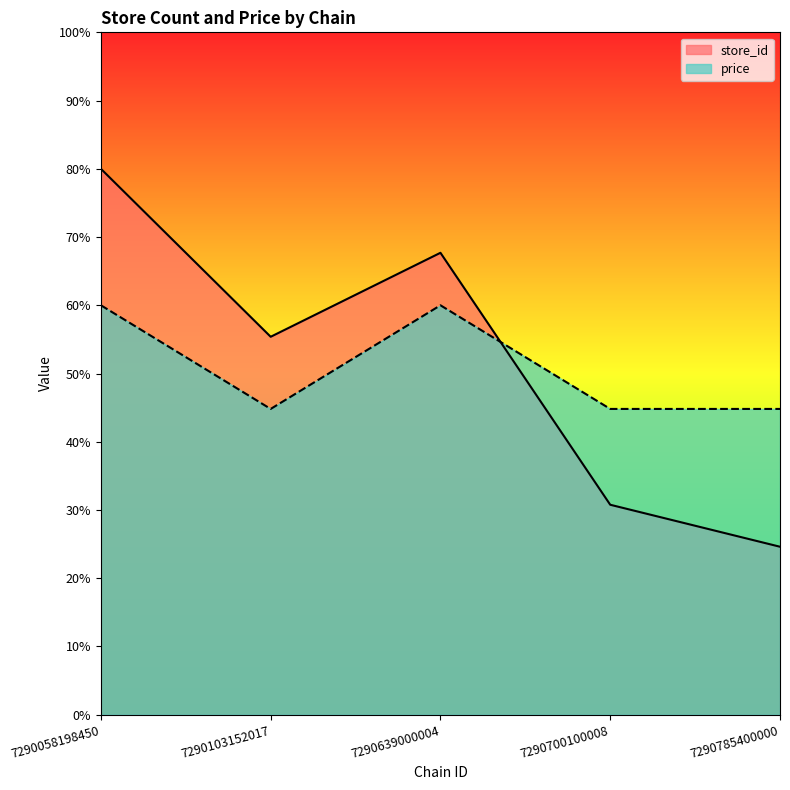

Which category has the lowest value in the price series?

7290103152017